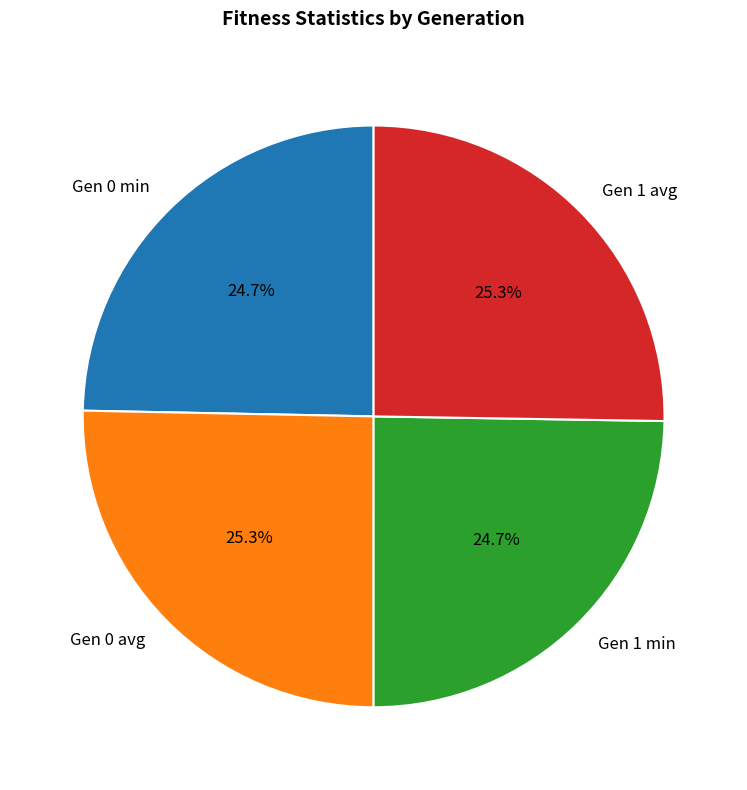

How many slices are in this pie chart?

4